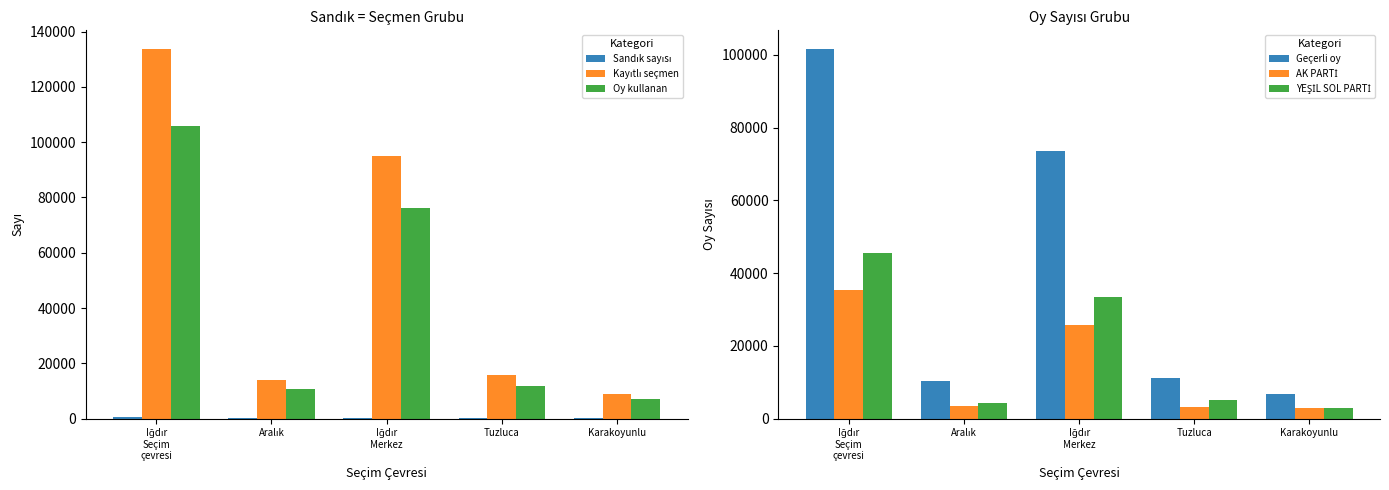

What is the difference between the maximum and second lowest values in the Kayıtlı seçmen series?

119738